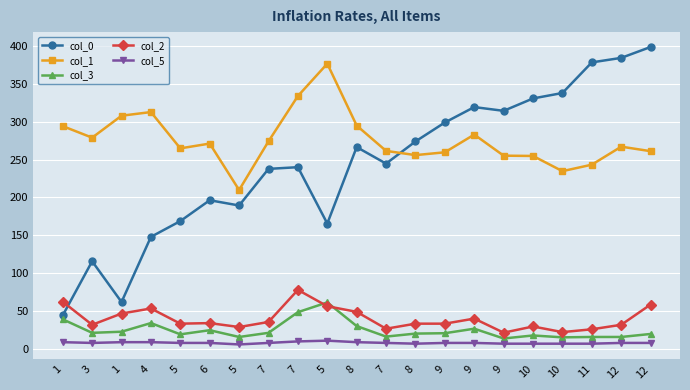

In col_3, how many points are lower than both neighbors (excluding endpoints)?

6